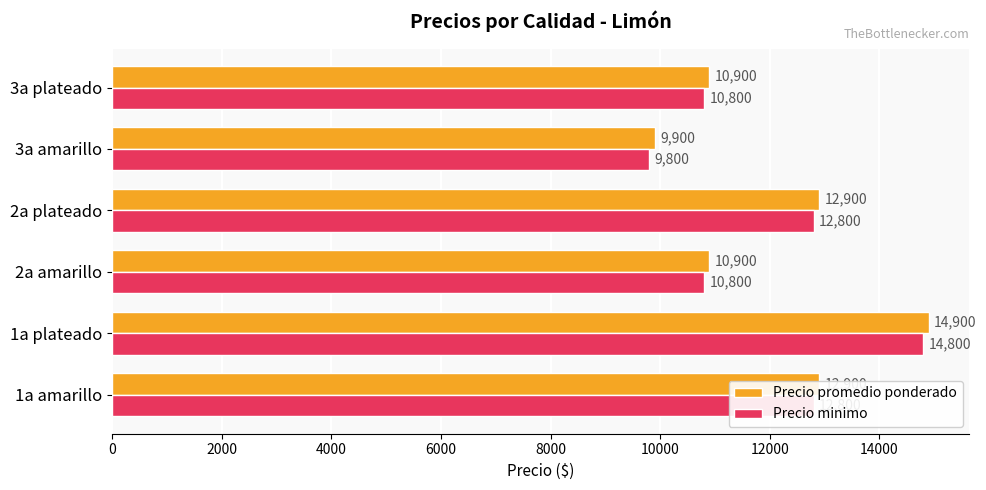

At 3a plateado, list the series in order from smallest to largest.

Precio minimo, Precio promedio ponderado